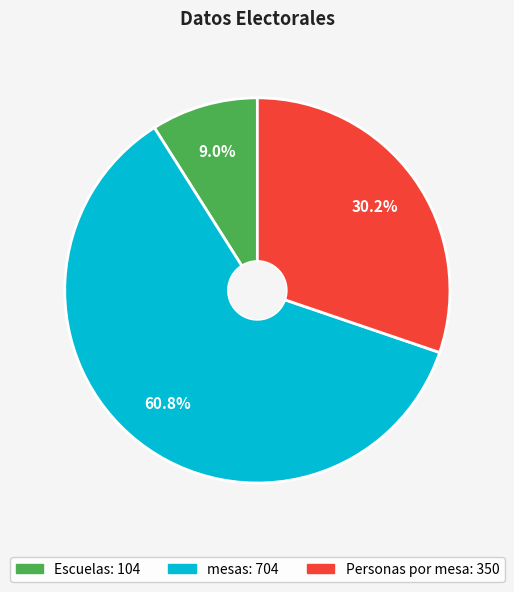

Which slice is the smallest?

Escuelas